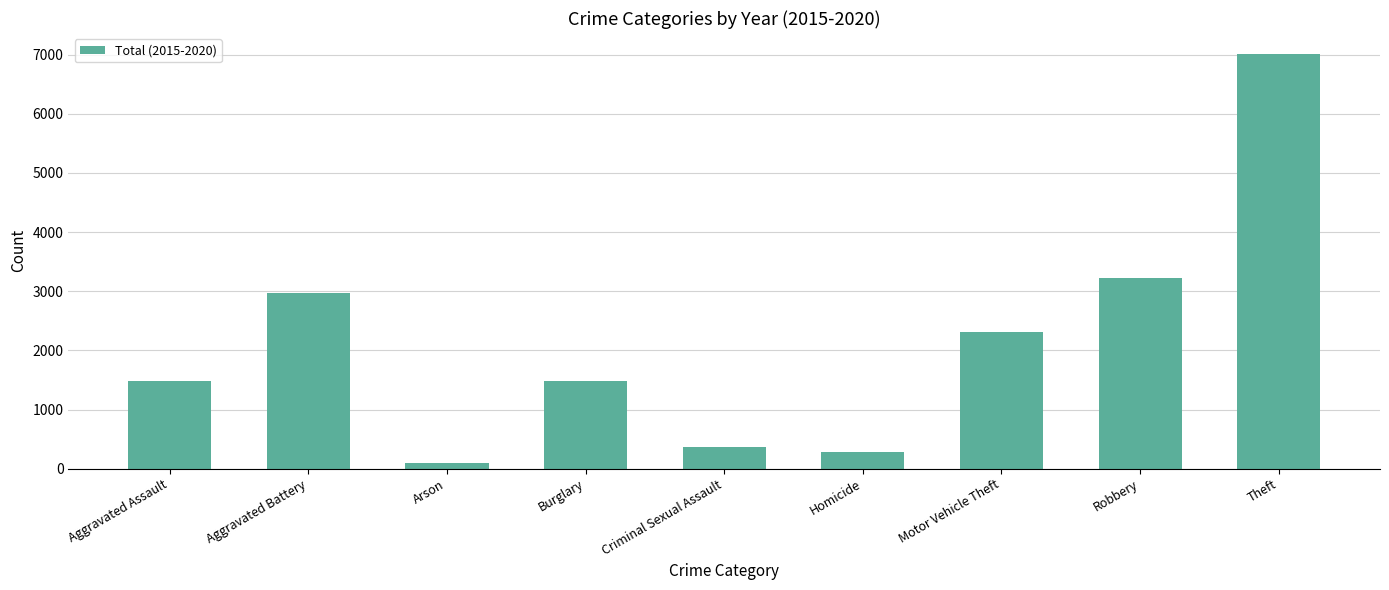

At which category does the chart reach its minimum across all series?

Arson